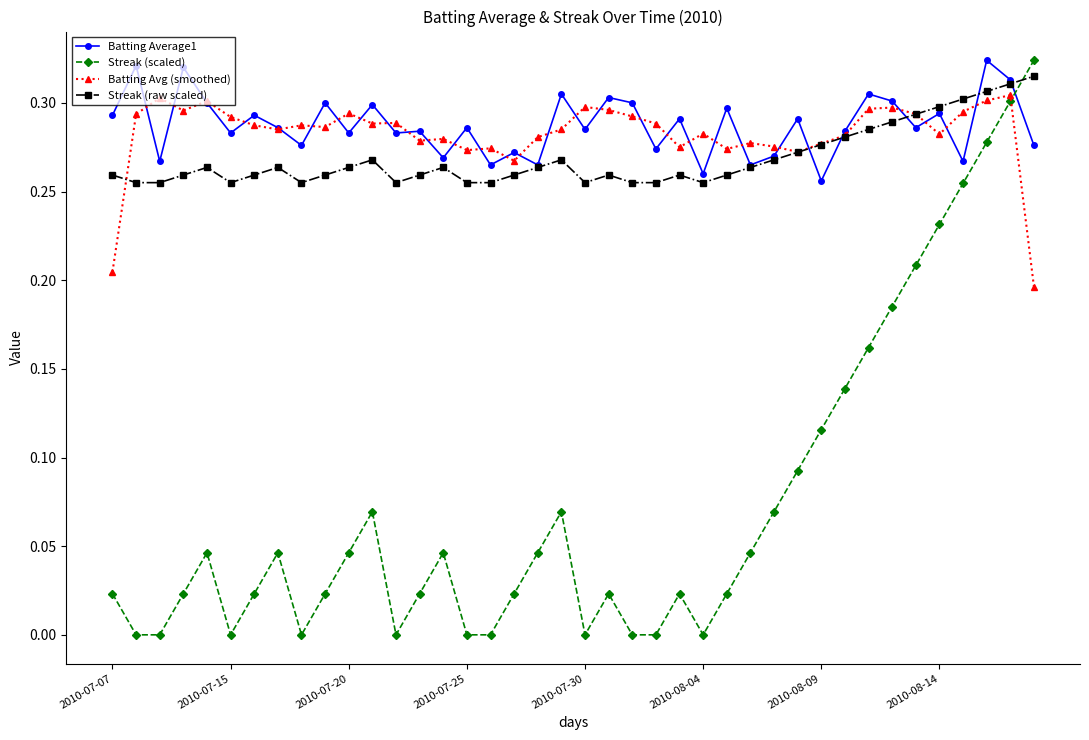

What are all the series names shown in the legend?

Batting Average1, Streak (scaled), Batting Avg (smoothed), Streak (raw scaled)